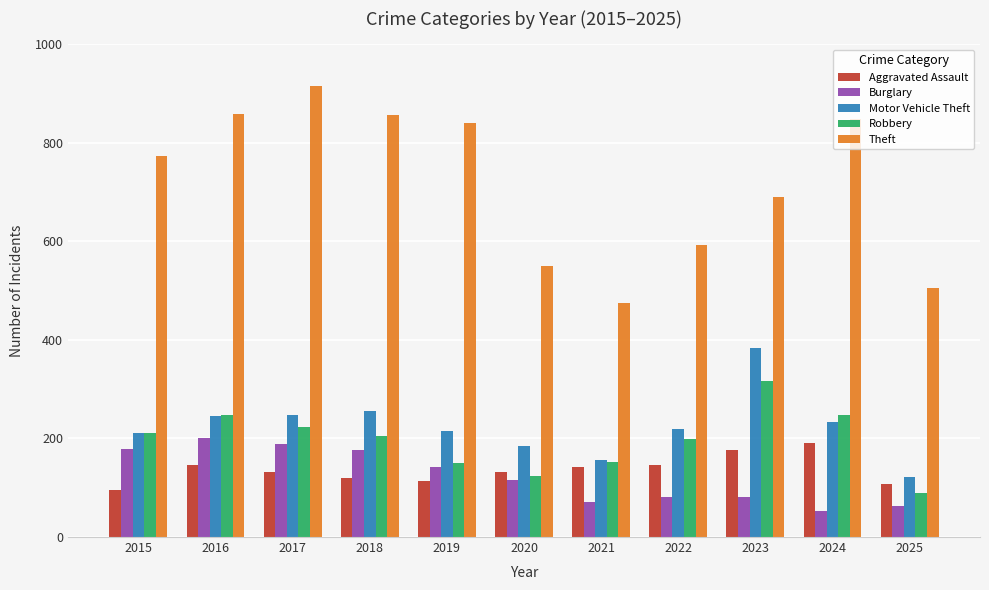

Which series has the largest total across all categories?

Theft